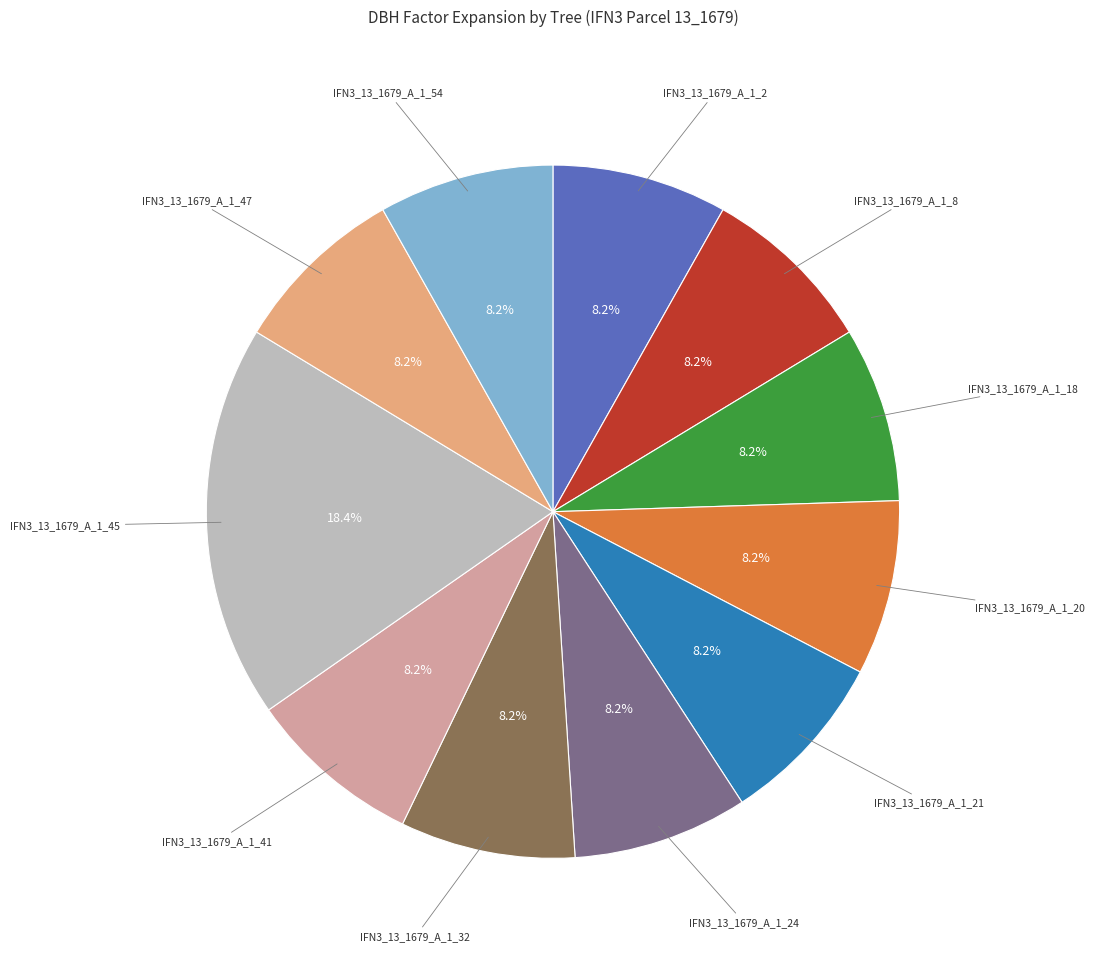

How many slices are in this pie chart?

11